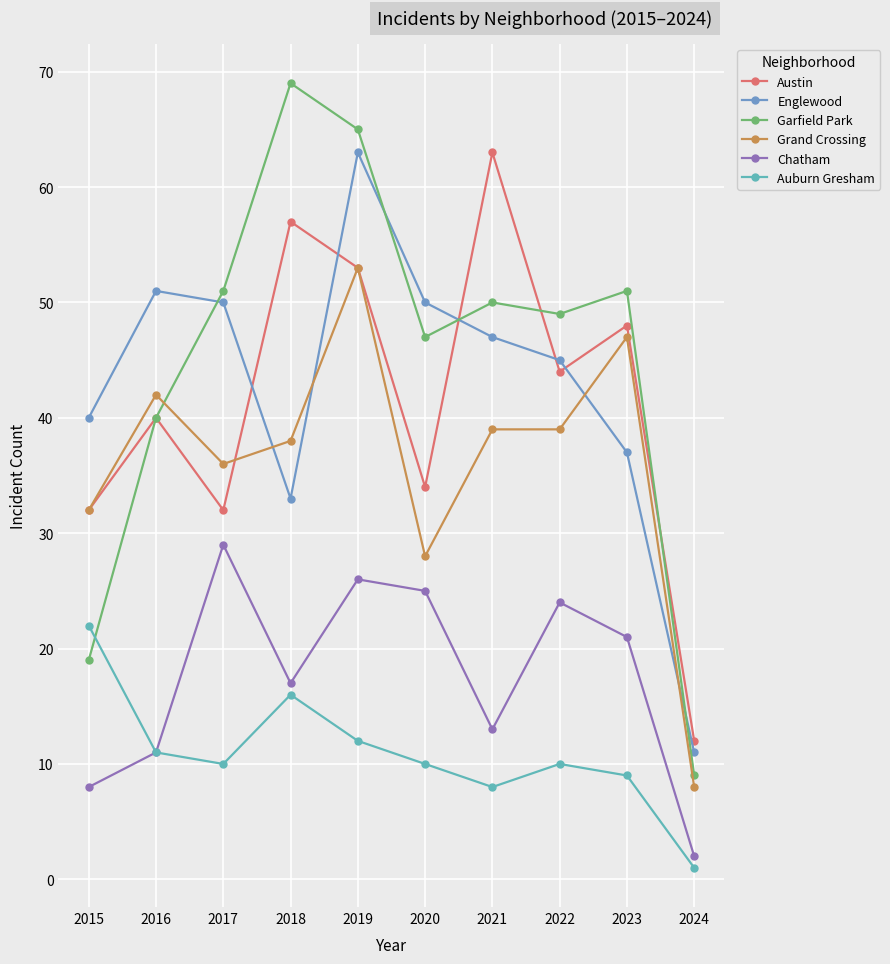

What value does the Englewood series have at 2018, to the nearest 5?

35